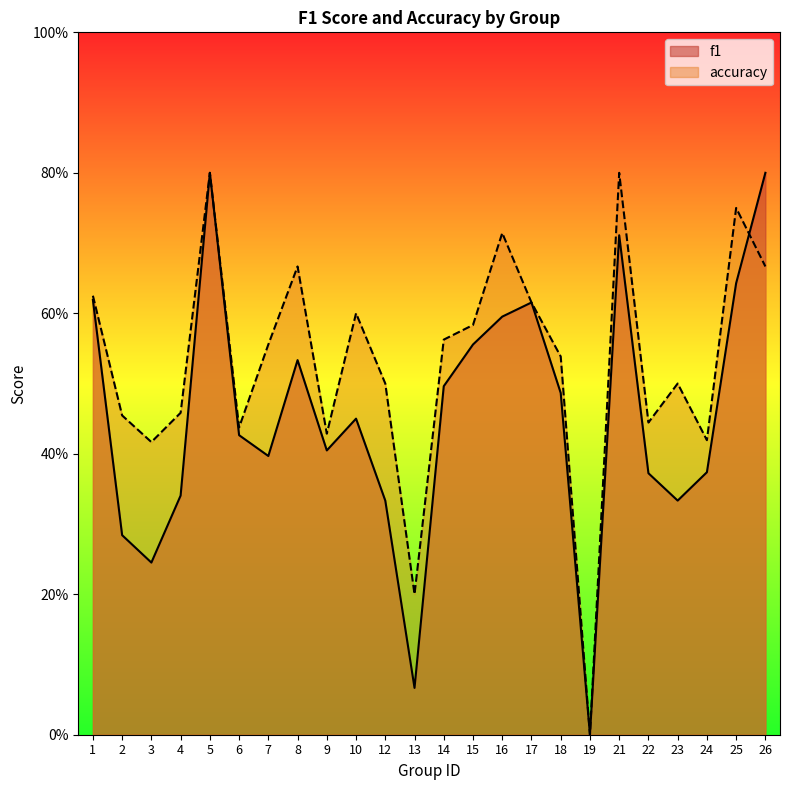

Which category has the highest value across all series?

26